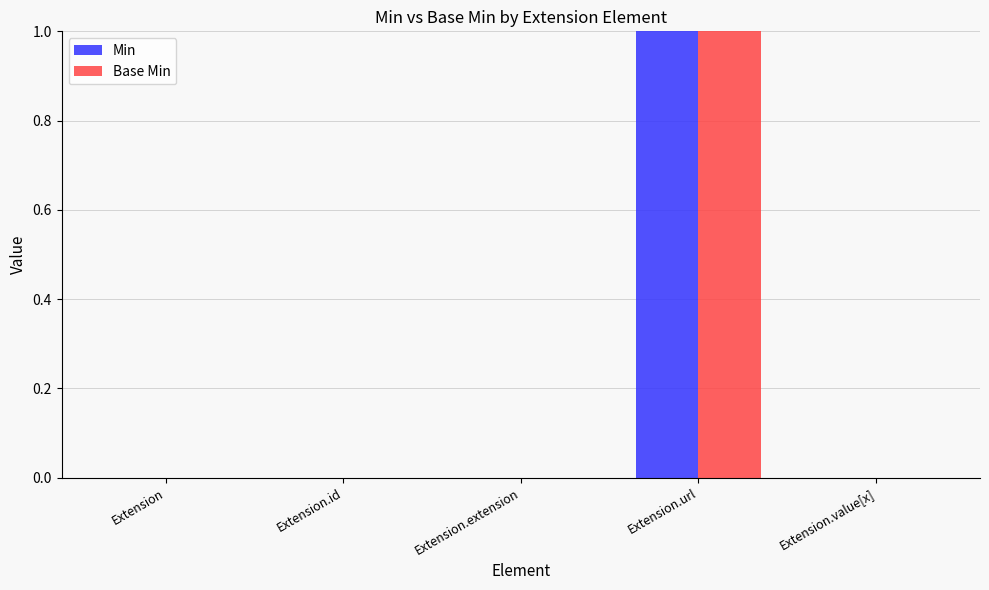

Which category has the highest value in the Base Min series?

Extension.url